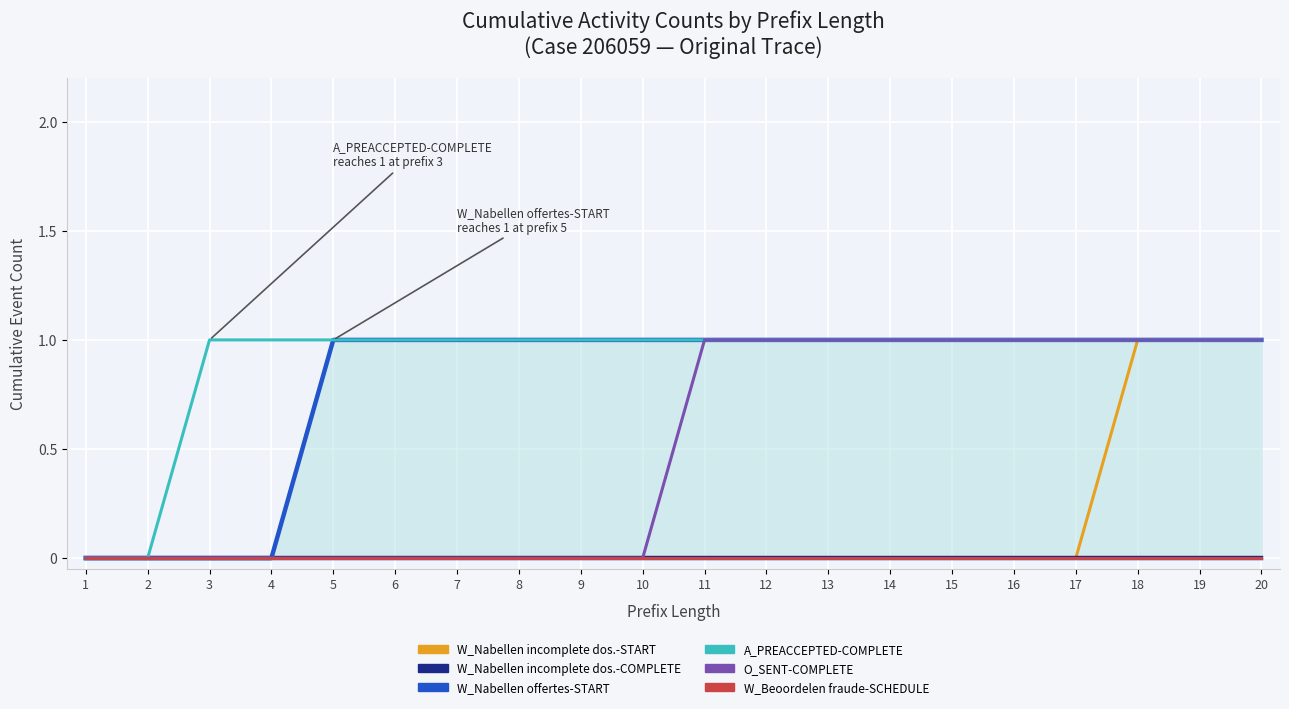

Reading left to right, list all the values displayed in this chart.

W_Nabellen incomplete dossiers-START: 0	0	0	0	0	0	0	0	0	0	0	0	0	0	0	0	0	1	1	1
W_Nabellen incomplete dossiers-COMPLETE: 0	0	0	0	0	0	0	0	0	0	0	0	0	0	0	0	0	0	0	0
W_Nabellen offertes-START: 0	0	0	0	1	1	1	1	1	1	1	1	1	1	1	1	1	1	1	1
A_PREACCEPTED-COMPLETE: 0	0	1	1	1	1	1	1	1	1	1	1	1	1	1	1	1	1	1	1
O_SENT-COMPLETE: 0	0	0	0	0	0	0	0	0	0	1	1	1	1	1	1	1	1	1	1
W_Beoordelen fraude-SCHEDULE: 0	0	0	0	0	0	0	0	0	0	0	0	0	0	0	0	0	0	0	0